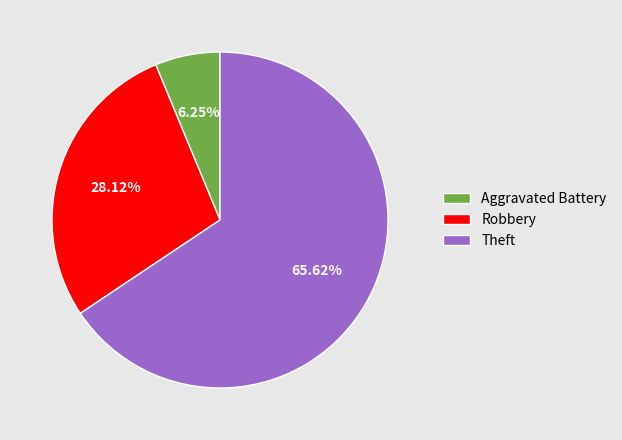

Which slice is the largest?

Theft